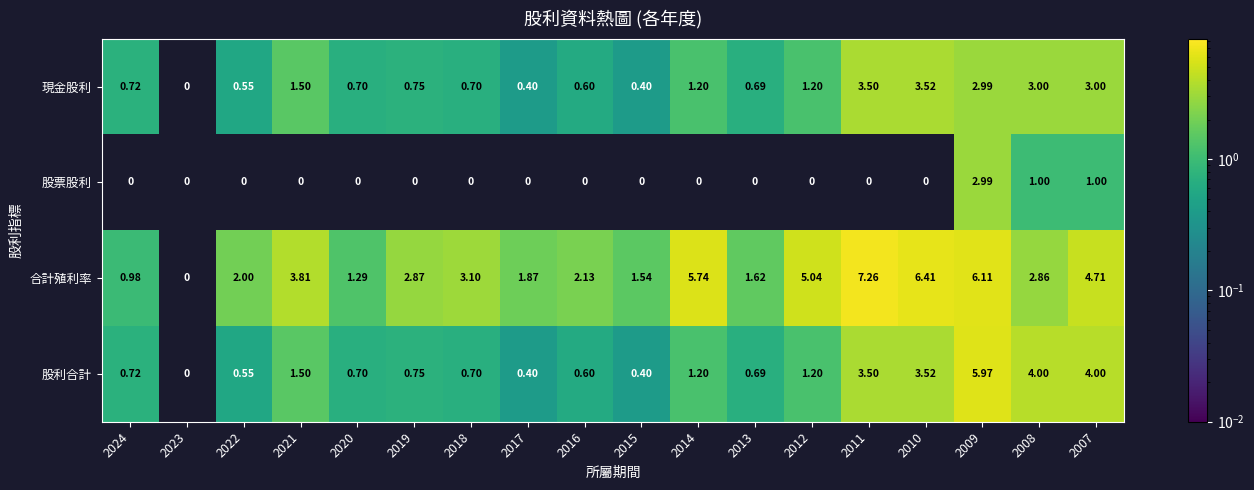

Which series has the widest spread of values?

合計殖利率